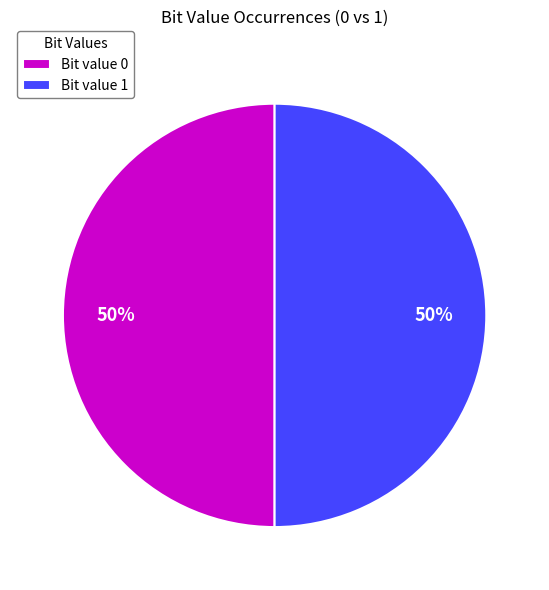

What is the ratio of the value at Bit value 0 to the value at Bit value 1?

1.0